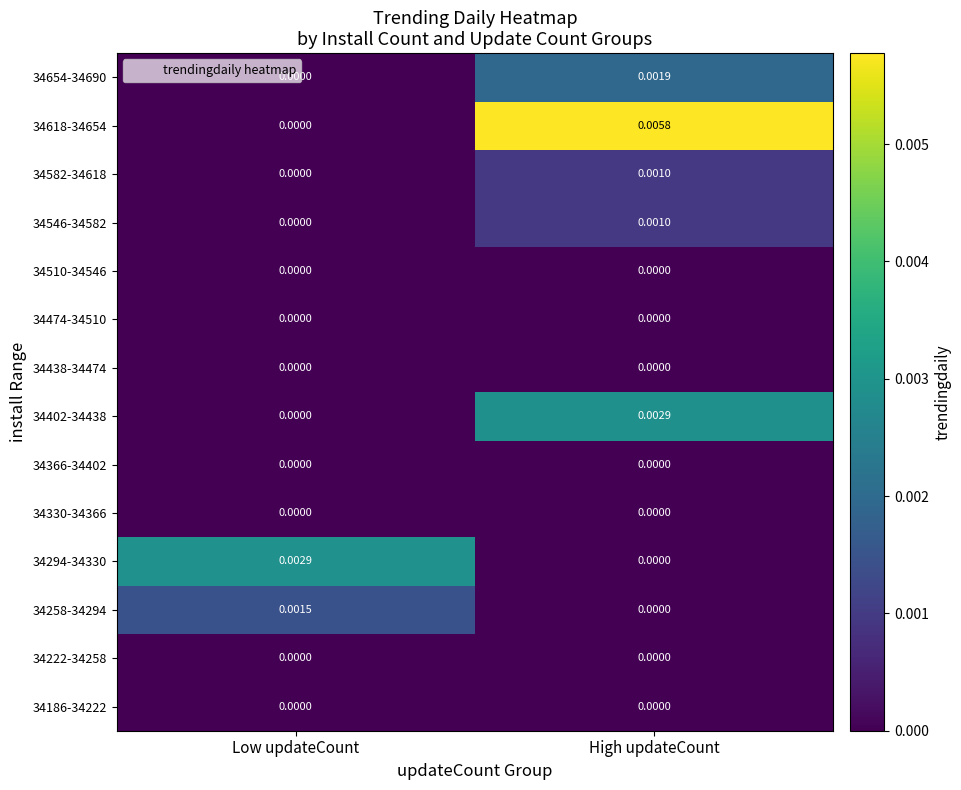

How many series are shown in this chart?

14